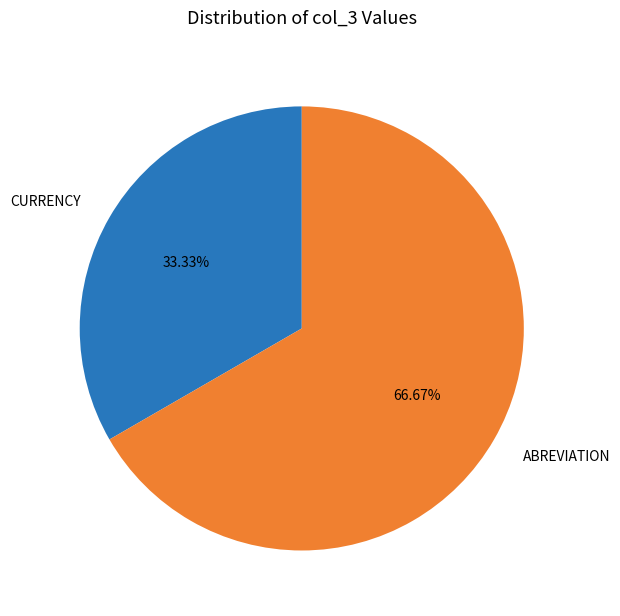

How many segments does this pie chart have?

2